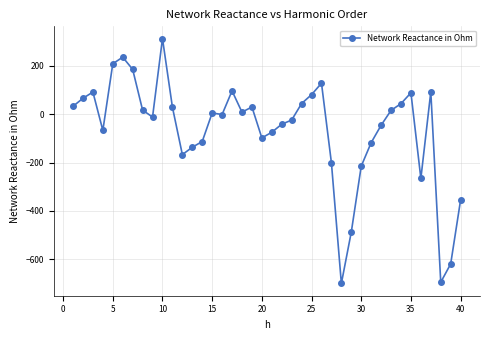

What is the smallest value displayed?

-700.1